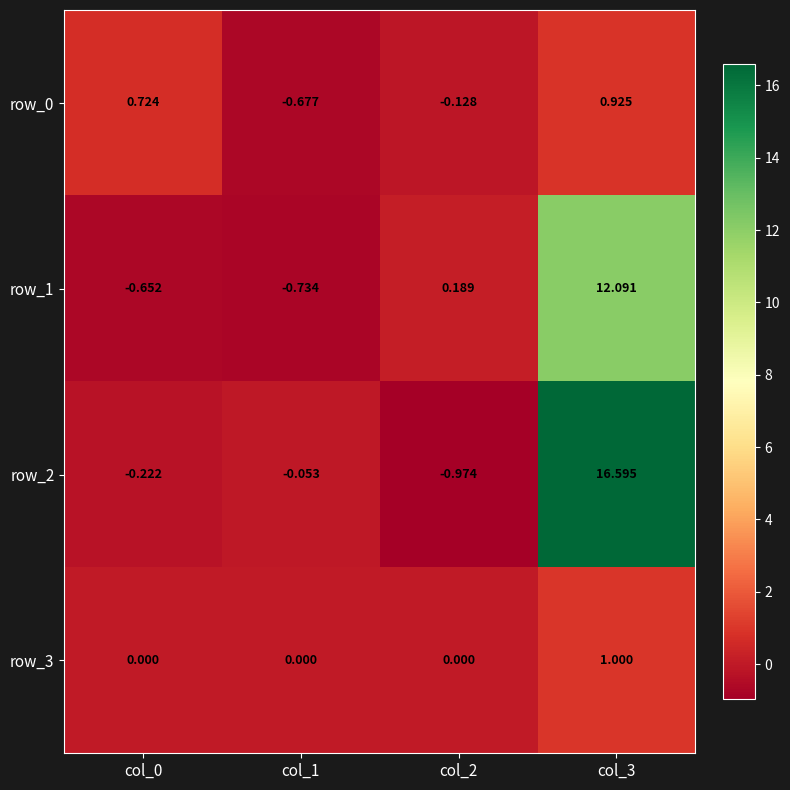

Is the value of row_3 at col_0 greater than the value of row_2 at col_1?

Yes